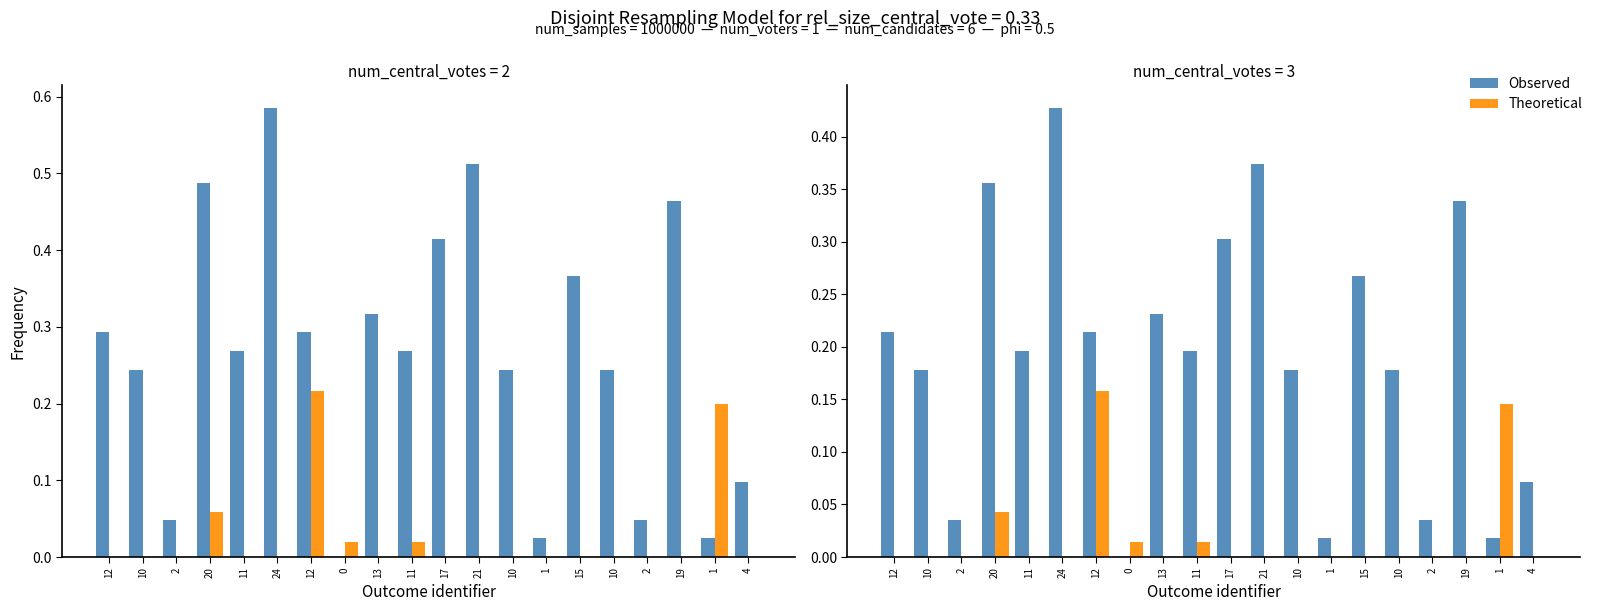

What is the difference between the highest and lowest values at 4?

0.1